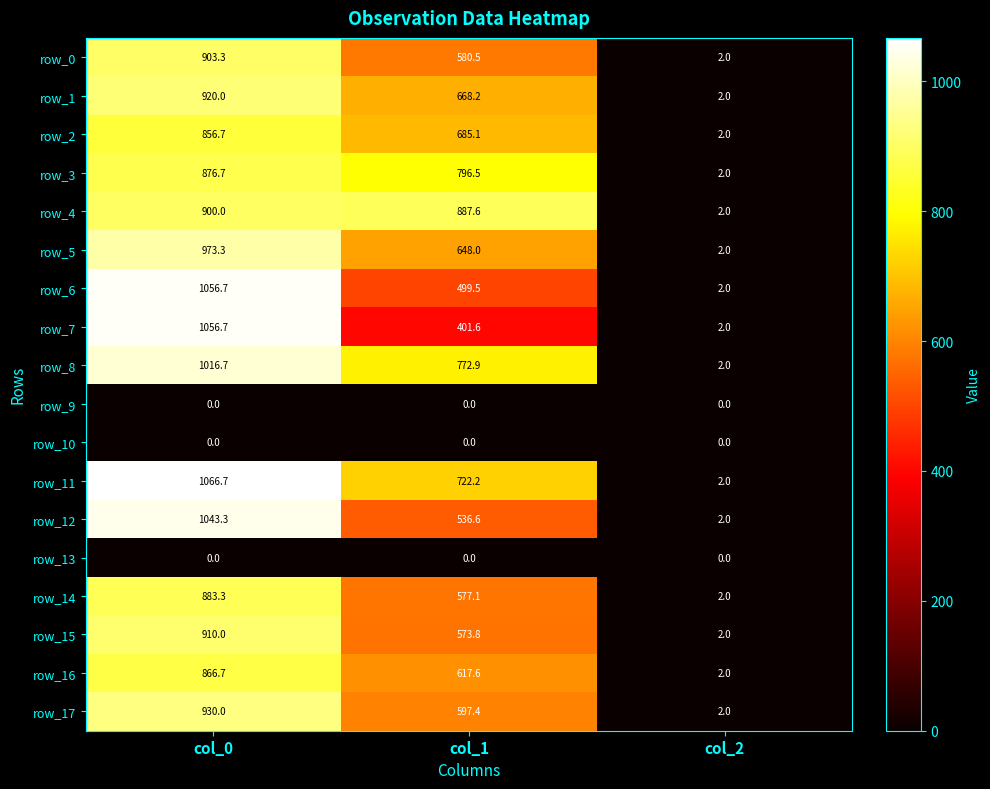

Which series has the largest total across all categories?

row_8